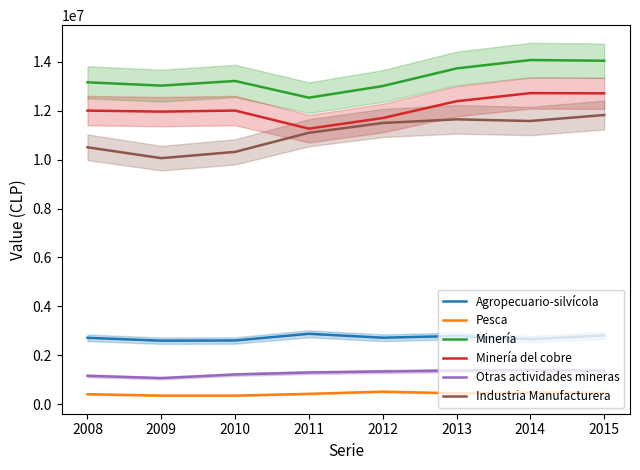

True or false: Agropecuario-silvícola and Minería cross at least once.

False